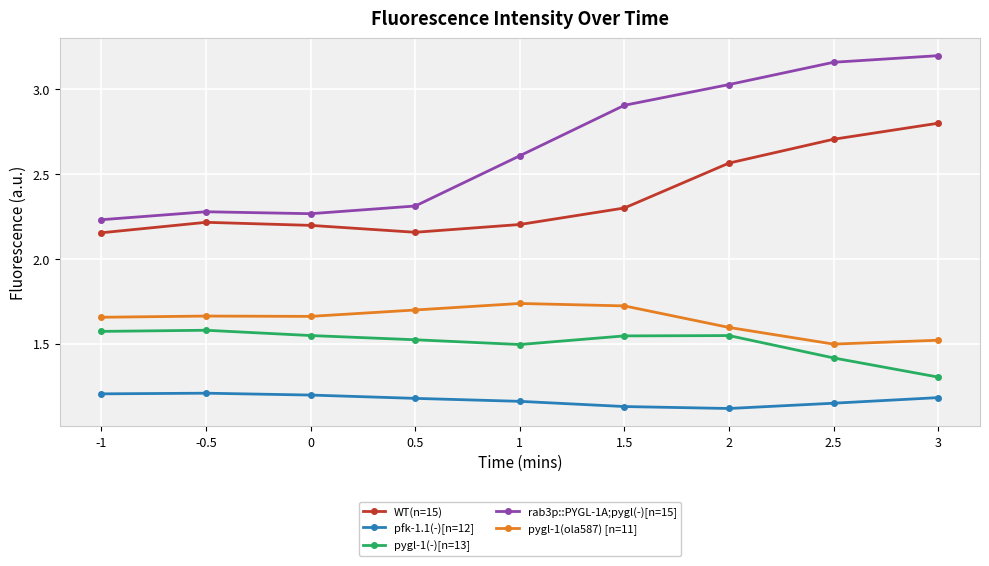

Count the pygl-1(ola587) [n=11] values in the range 1 to 2.

9